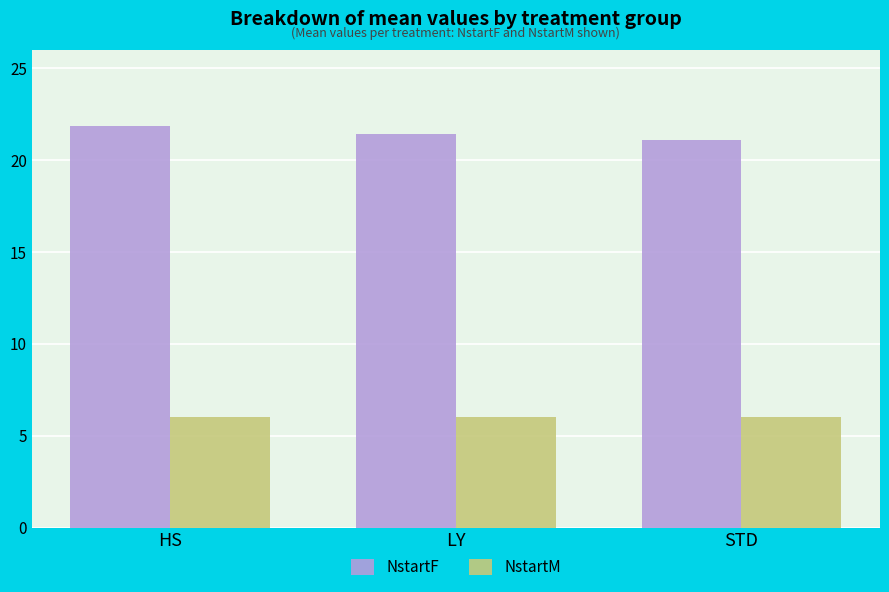

Does the chart contain any negative values?

No